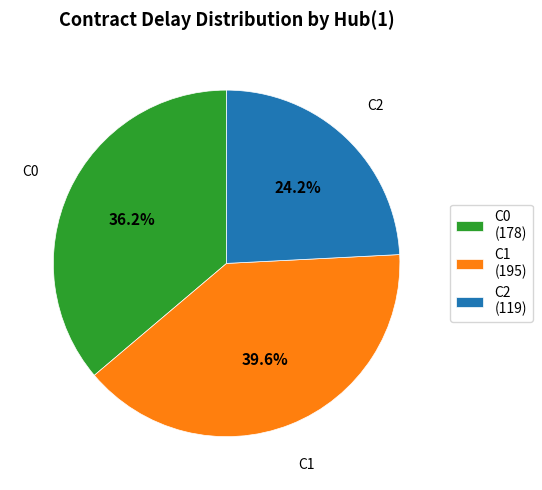

Which has a higher value, C0 or C2?

C0